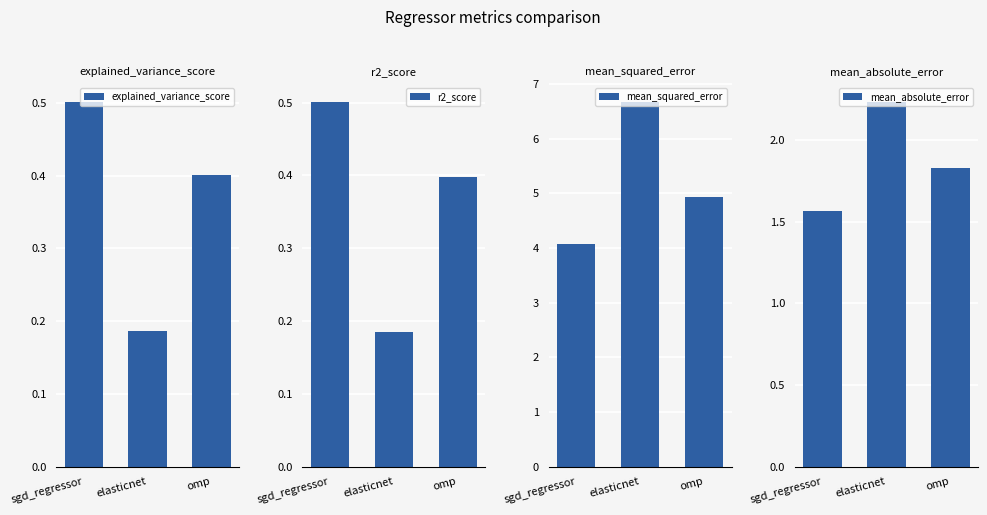

Reading left to right, extract all data points from this chart.

explained_variance_score: sgd_regressor=0.5	elasticnet=0.2	omp=0.4
r2_score: sgd_regressor=0.5	elasticnet=0.2	omp=0.4
mean_squared_error: sgd_regressor=4.1	elasticnet=6.7	omp=4.9
mean_absolute_error: sgd_regressor=1.6	elasticnet=2.2	omp=1.8